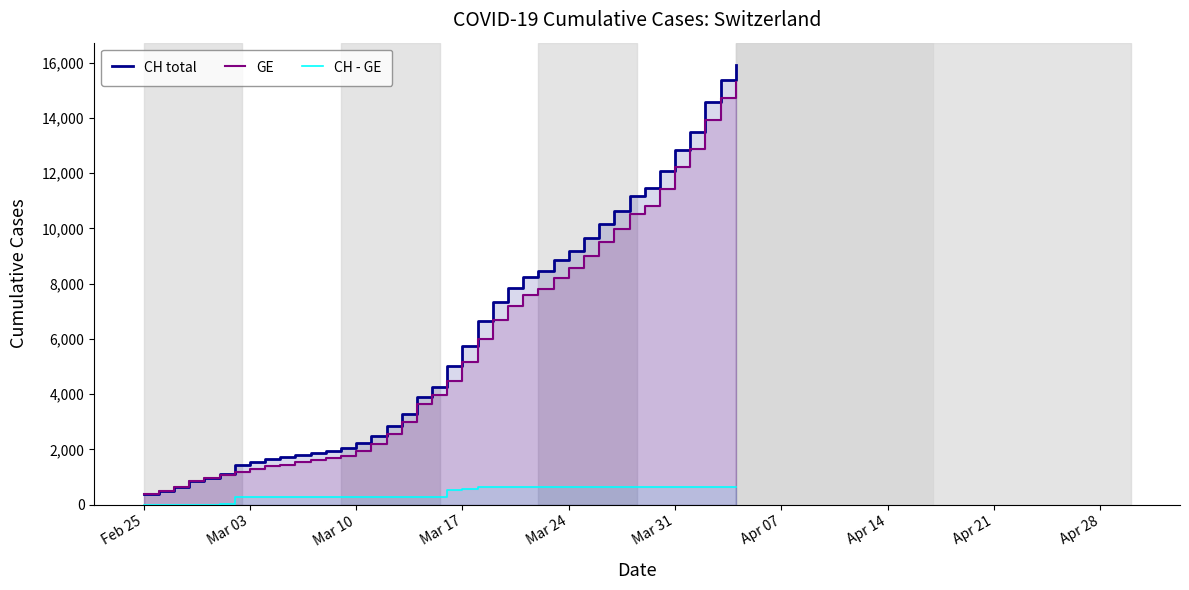

What is the value of the CH - GE point at the 14th from the left?

271